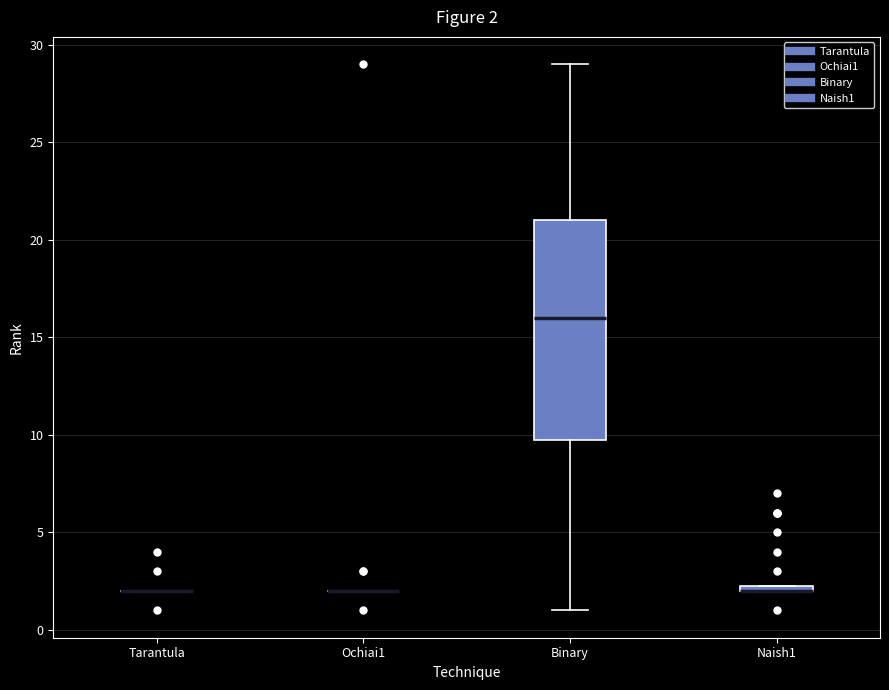

Comparing the boxes themselves (not the whiskers), which one is the tallest?

Binary